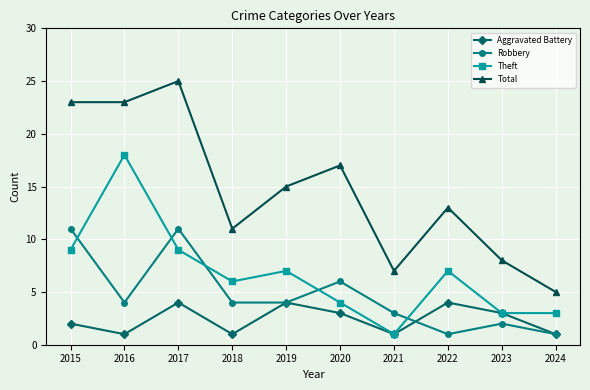

Rank the series at 2016 from lowest to highest value.

Aggravated Battery, Robbery, Theft, Total